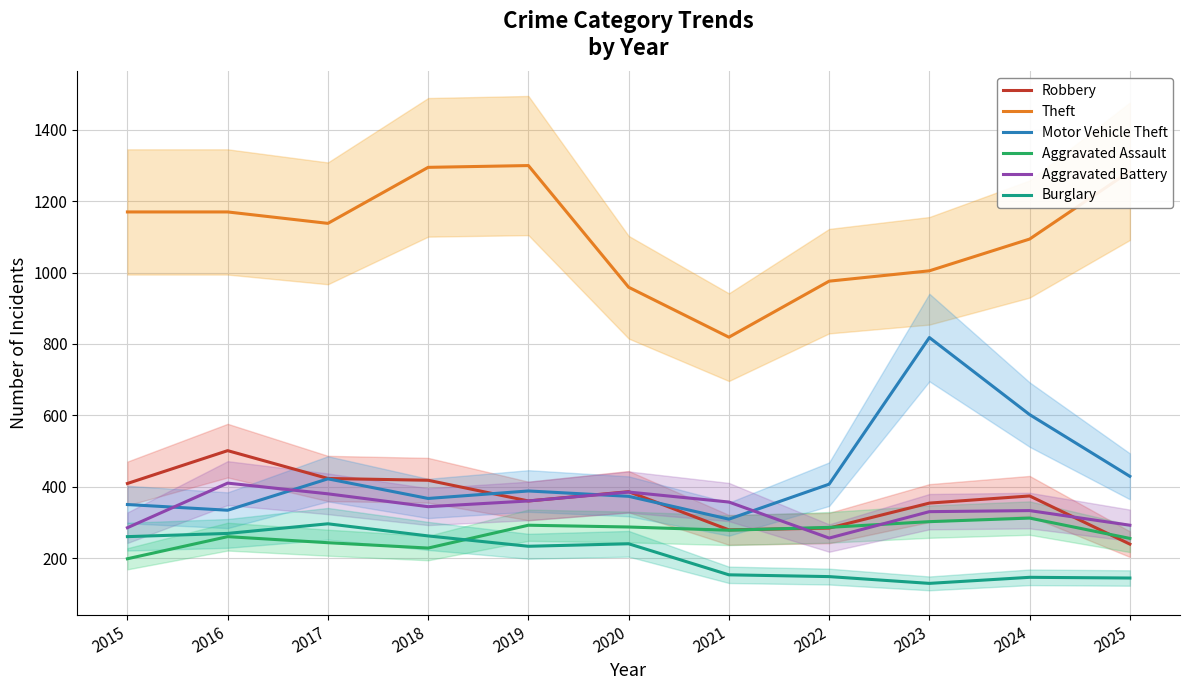

What value does the Theft series have at 2021?

819